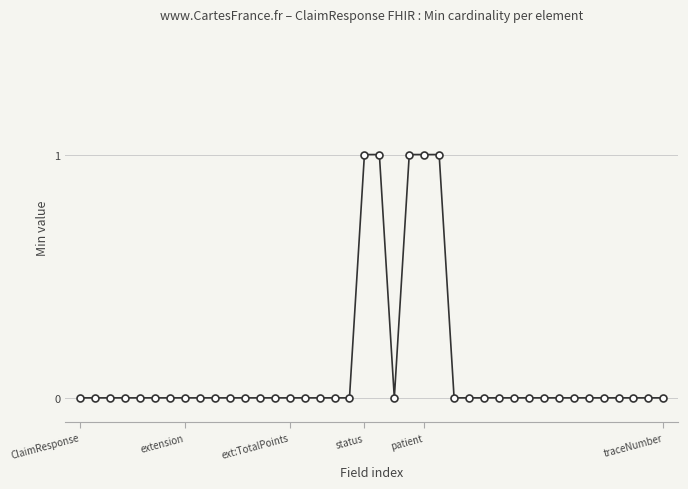

Count the values in the range 0 to 1.

40